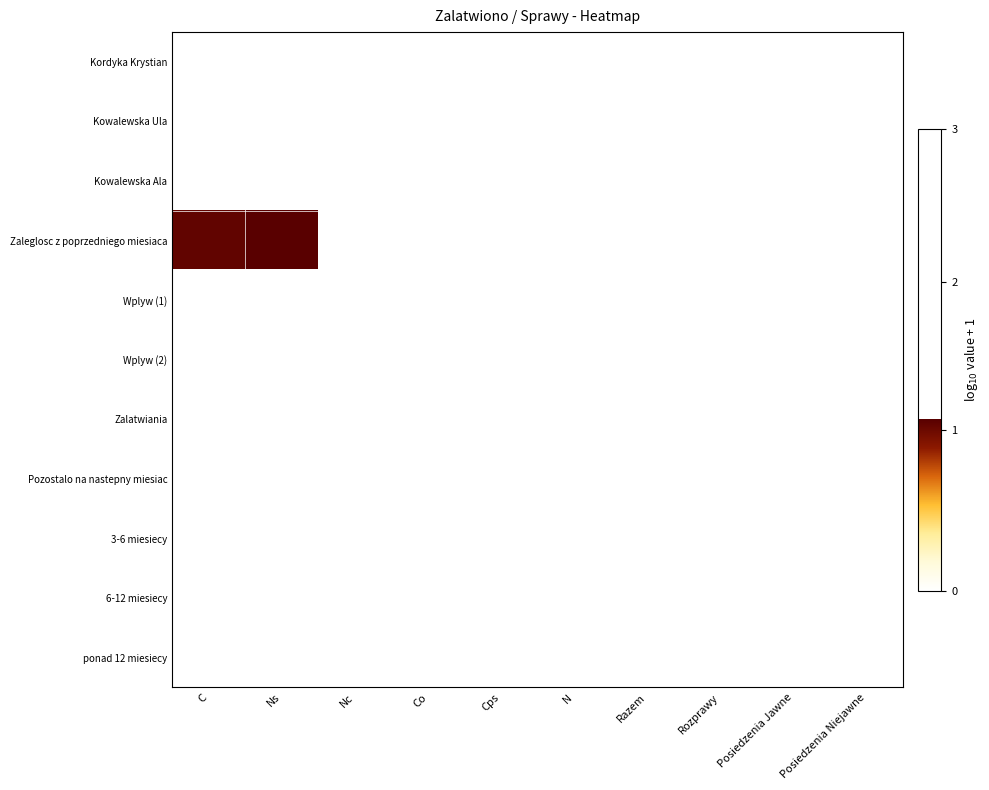

Reading left to right, extract all data points from this chart.

Kordyka Krystian: C=0.0	Ns=0.0	Nc=0.0	Co=0.0	Cps=0.0	N=0.0	Razem=0.0	Rozprawy=0.0	Posiedzenia Jawne=0.0	Posiedzenia Niejawne=0.0
Kowalewska Ula: C=0.0	Ns=0.0	Nc=0.0	Co=0.0	Cps=0.0	N=0.0	Razem=0.0	Rozprawy=0.0	Posiedzenia Jawne=0.0	Posiedzenia Niejawne=0.0
Kowalewska Ala: C=0.0	Ns=0.0	Nc=0.0	Co=0.0	Cps=0.0	N=0.0	Razem=0.0	Rozprawy=0.0	Posiedzenia Jawne=0.0	Posiedzenia Niejawne=0.0
Zaleglosc z poprzedniego miesiaca: C=1.1	Ns=1.1	Nc=0.0	Co=0.0	Cps=0.0	N=0.0	Razem=0.0	Rozprawy=0.0	Posiedzenia Jawne=0.0	Posiedzenia Niejawne=0.0
Wplyw (1): C=0.0	Ns=0.0	Nc=0.0	Co=0.0	Cps=0.0	N=0.0	Razem=0.0	Rozprawy=0.0	Posiedzenia Jawne=0.0	Posiedzenia Niejawne=0.0
Wplyw (2): C=0.0	Ns=0.0	Nc=0.0	Co=0.0	Cps=0.0	N=0.0	Razem=0.0	Rozprawy=0.0	Posiedzenia Jawne=0.0	Posiedzenia Niejawne=0.0
Zalatwiania: C=0.0	Ns=0.0	Nc=0.0	Co=0.0	Cps=0.0	N=0.0	Razem=0.0	Rozprawy=0.0	Posiedzenia Jawne=0.0	Posiedzenia Niejawne=0.0
Pozostalo na nastepny miesiac: C=0.0	Ns=0.0	Nc=0.0	Co=0.0	Cps=0.0	N=0.0	Razem=0.0	Rozprawy=0.0	Posiedzenia Jawne=0.0	Posiedzenia Niejawne=0.0
3-6 miesiecy: C=0.0	Ns=0.0	Nc=0.0	Co=0.0	Cps=0.0	N=0.0	Razem=0.0	Rozprawy=0.0	Posiedzenia Jawne=0.0	Posiedzenia Niejawne=0.0
6-12 miesiecy: C=0.0	Ns=0.0	Nc=0.0	Co=0.0	Cps=0.0	N=0.0	Razem=0.0	Rozprawy=0.0	Posiedzenia Jawne=0.0	Posiedzenia Niejawne=0.0
ponad 12 miesiecy: C=0.0	Ns=0.0	Nc=0.0	Co=0.0	Cps=0.0	N=0.0	Razem=0.0	Rozprawy=0.0	Posiedzenia Jawne=0.0	Posiedzenia Niejawne=0.0